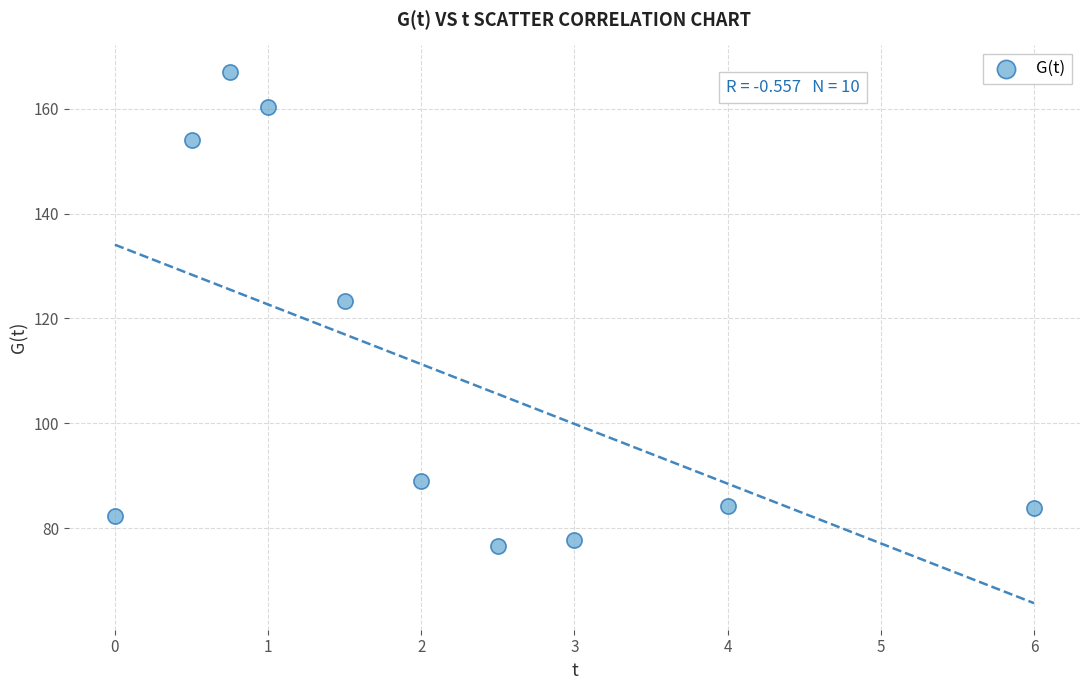

What is the average X value?

2.1